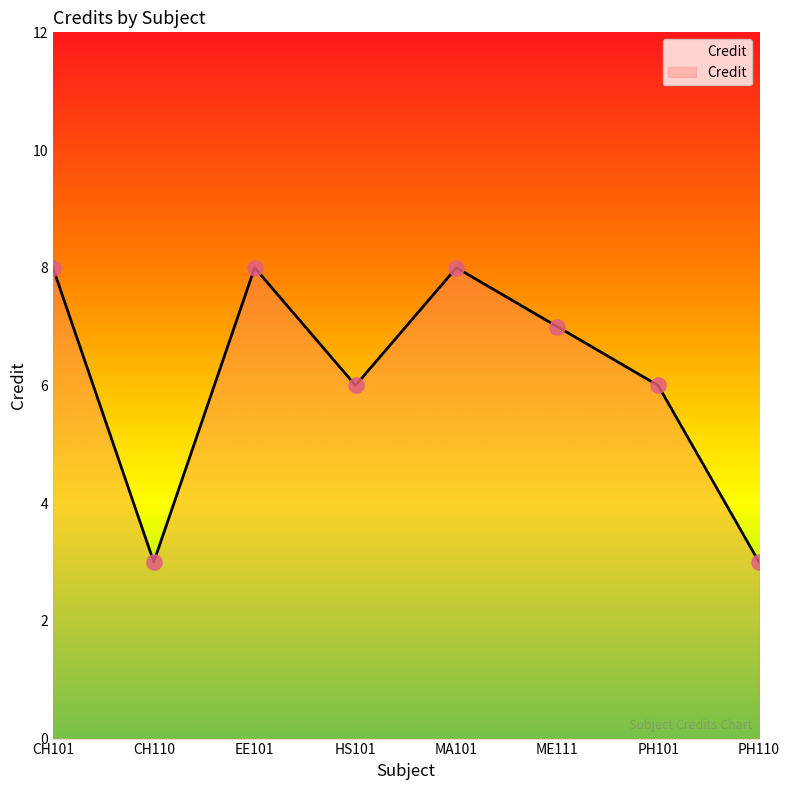

Between ME111 and CH101, which is larger?

CH101